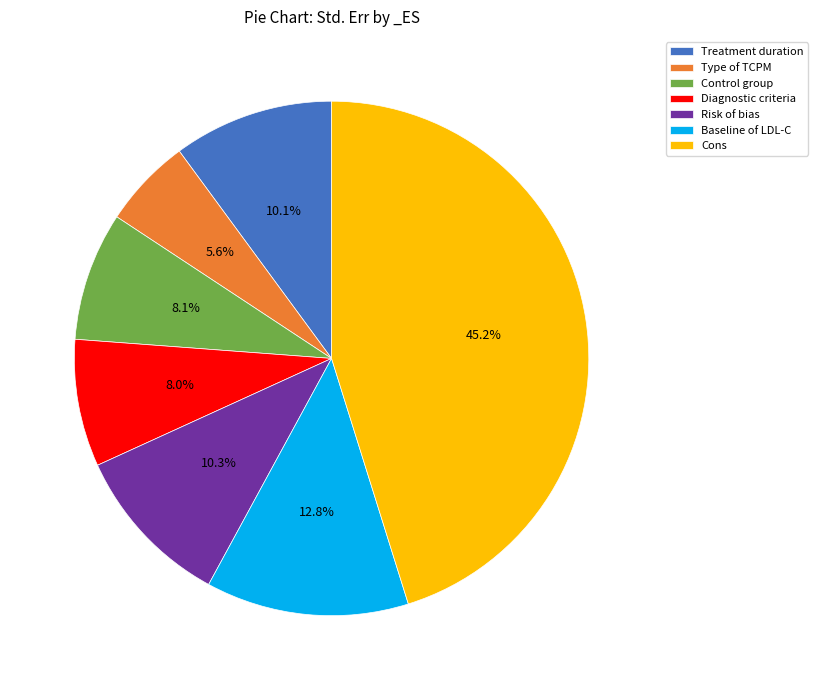

What percentage is the Baseline of LDL-C slice, to the nearest percent?

13%